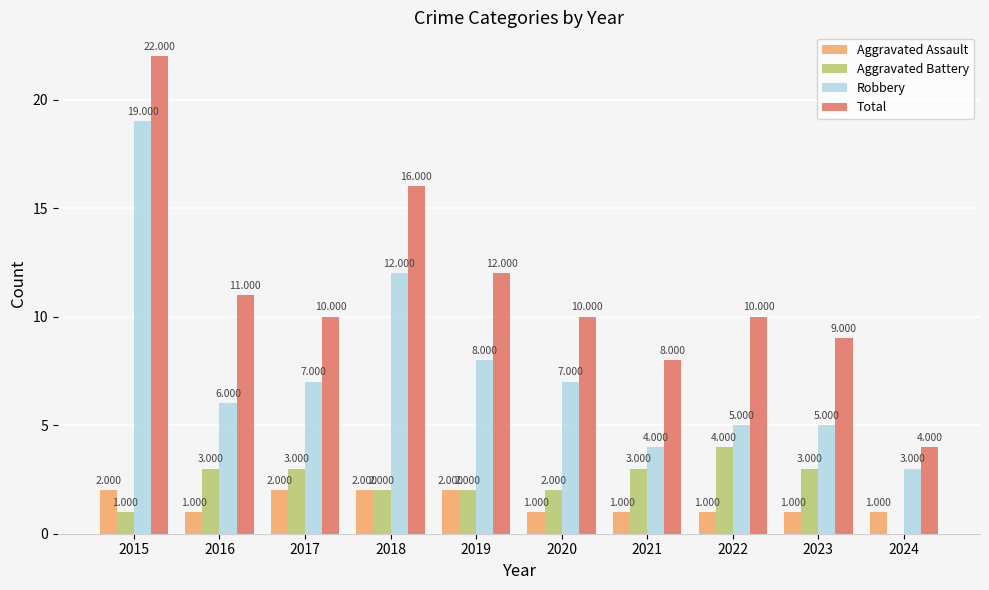

What is the sum of all Aggravated Battery values?

23